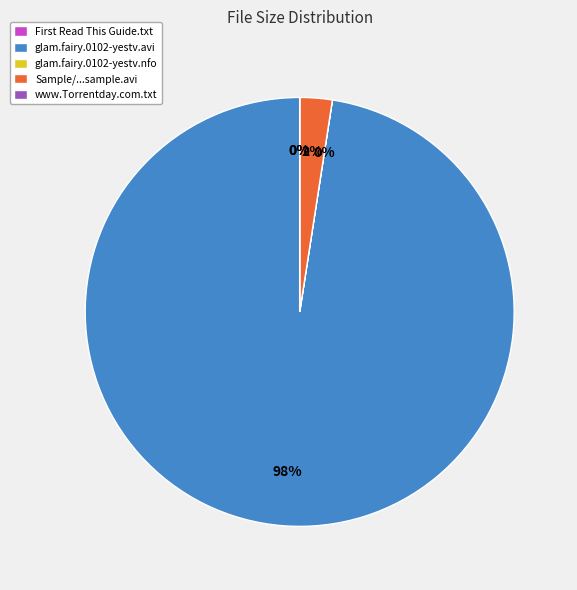

To the nearest percent, what percentage of the pie is glam.fairy.0102-yestv.avi?

98%